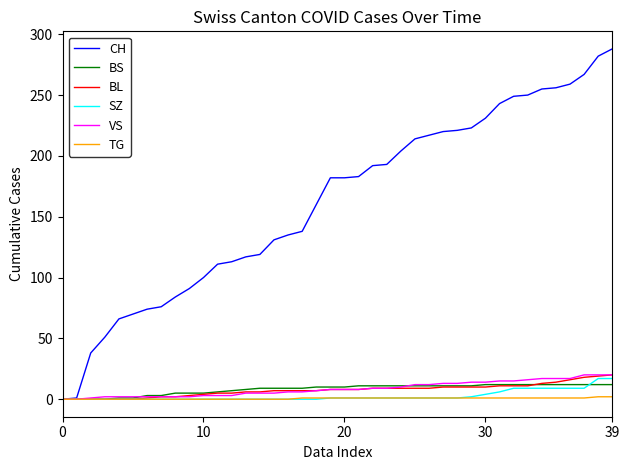

Which series has the largest total across all categories?

CH